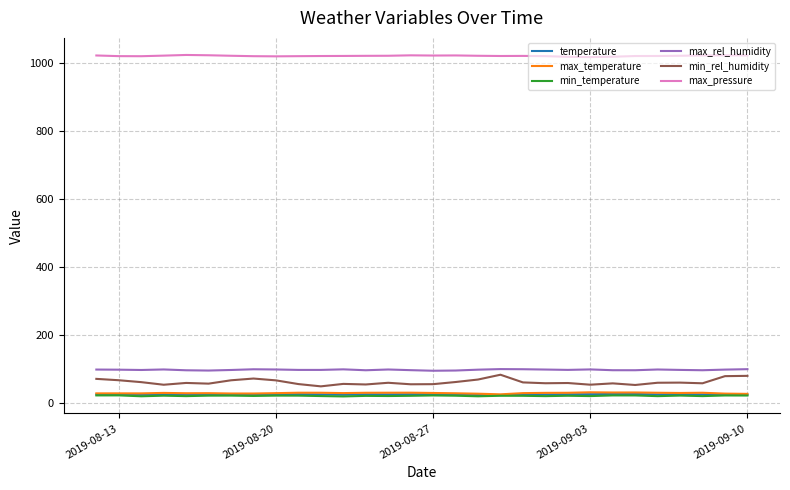

What is the highest value of the max_temperature series?

30.1